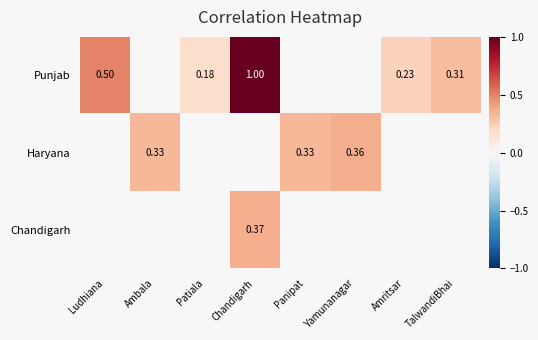

Which has a higher value, Patiala or Panipat?

Panipat